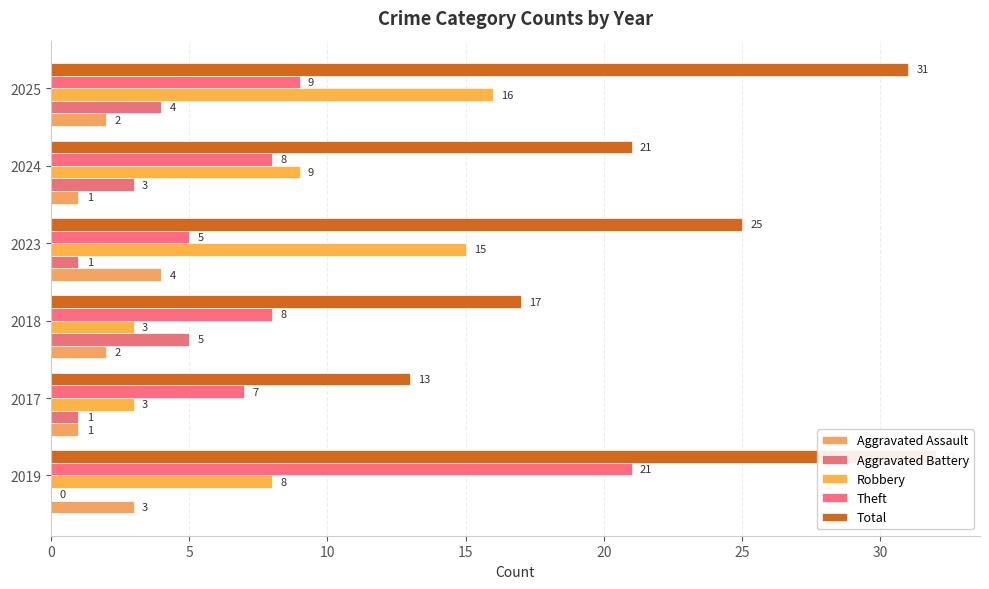

Is it true that Total equals 19 at 2017?

False